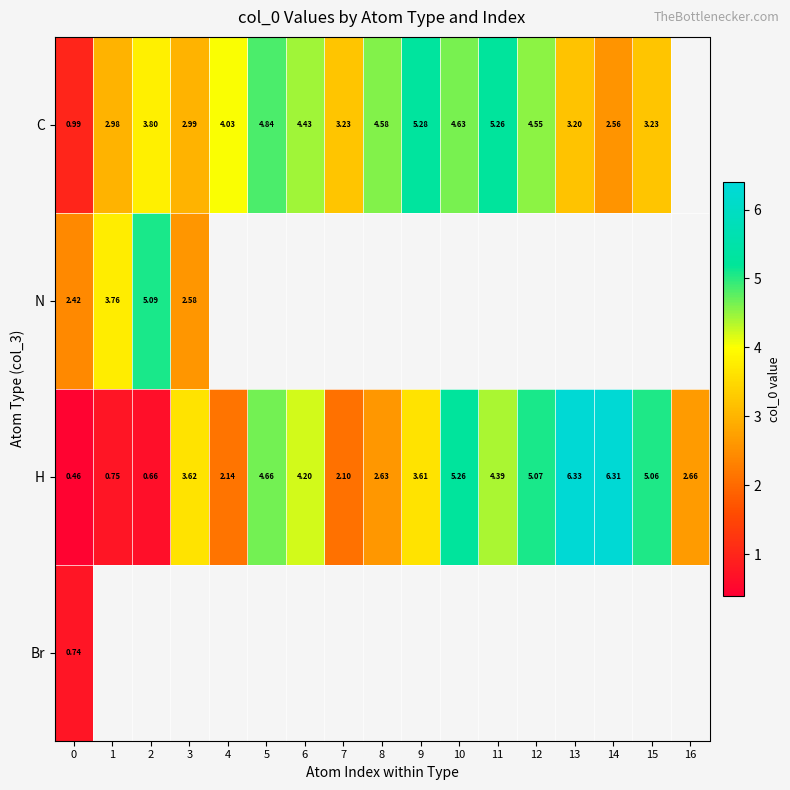

Which series has the largest range (max minus min)?

H